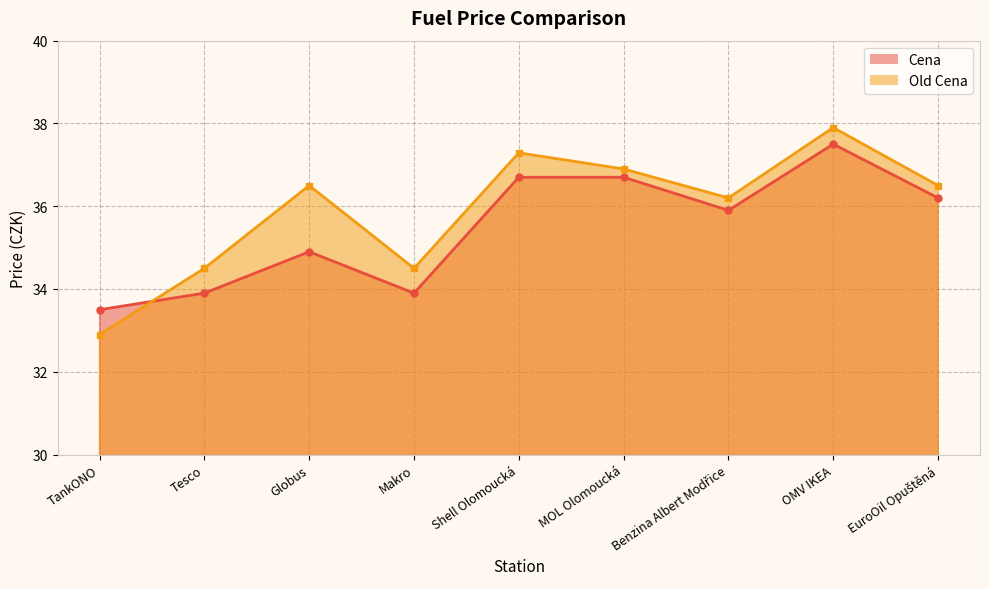

After their last crossing, which series has the higher values: Cena or Old Cena?

Old Cena